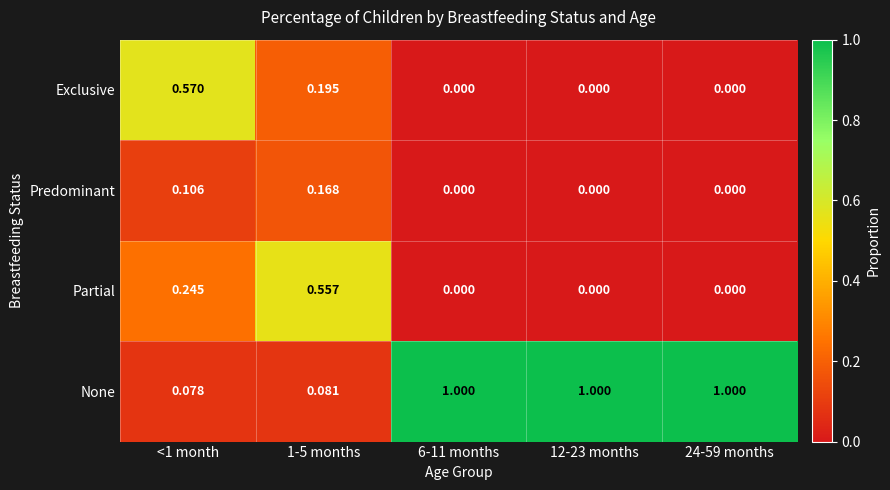

Which series has the largest total across all categories?

None